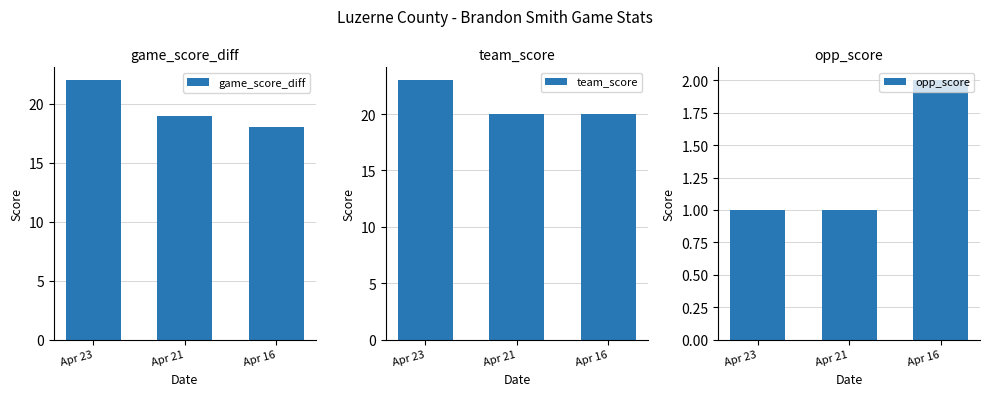

Reading left to right, extract all data points from this chart.

game_score_diff: 22	19	18
team_score: 23	20	20
opp_score: 1	1	2